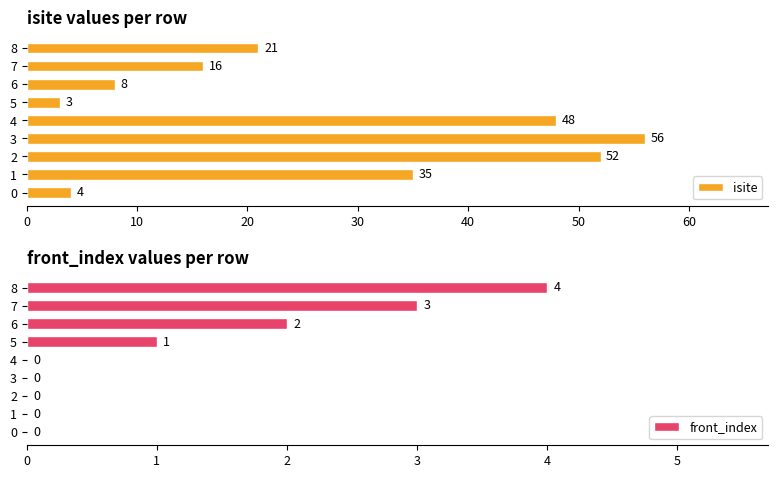

What is the average value of the front_index series?

1